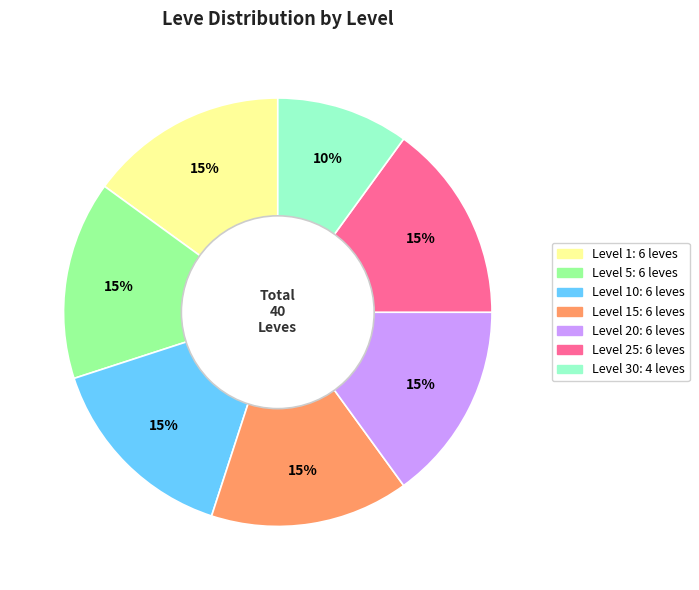

Is there any slice that represents more than half of the pie?

No